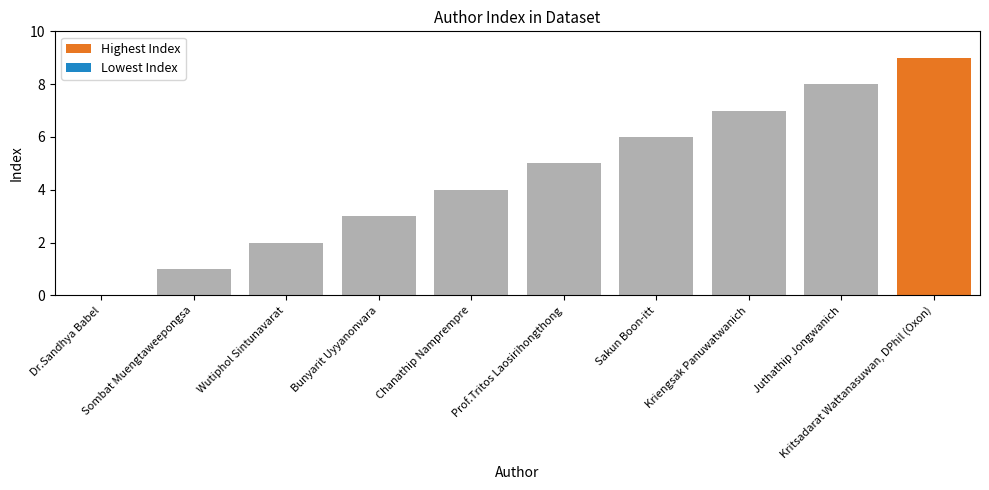

Where does the data first go above 5?

Sakun Boon-itt